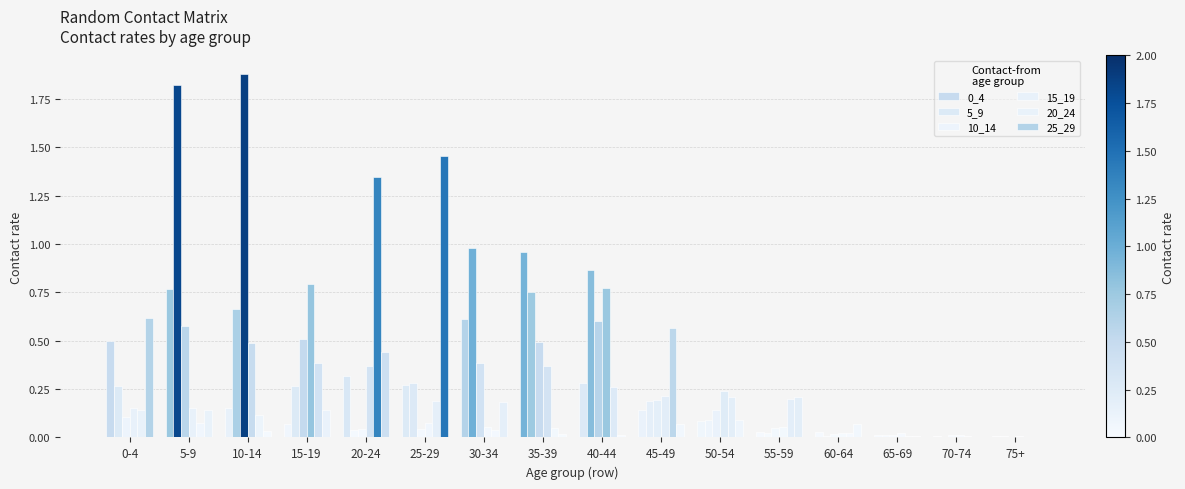

What is the total value across all series at 40-44?

2.8